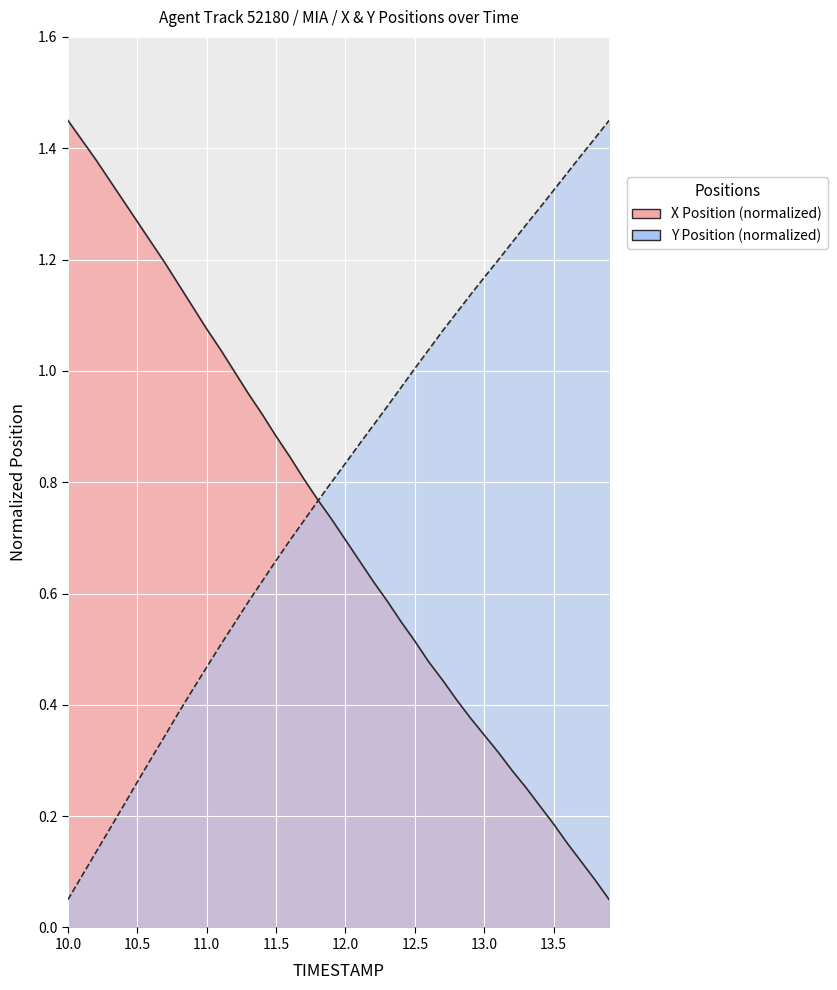

Reading left to right, extract all data points from this chart.

X: 1.4	1.4	1.4	1.3	1.3	1.3	1.2	1.2	1.2	1.1	1.1	1.0	1.0	1.0	0.9	0.9	0.8	0.8	0.8	0.7	0.7	0.7	0.6	0.6	0.5	0.5	0.5	0.4	0.4	0.4	0.3	0.3	0.3	0.3	0.2	0.2	0.2	0.1	0.1	0.1
Y: 0.1	0.1	0.1	0.2	0.2	0.3	0.3	0.3	0.4	0.4	0.5	0.5	0.5	0.6	0.6	0.7	0.7	0.7	0.8	0.8	0.8	0.9	0.9	0.9	1.0	1.0	1.0	1.1	1.1	1.1	1.2	1.2	1.2	1.3	1.3	1.3	1.4	1.4	1.4	1.4